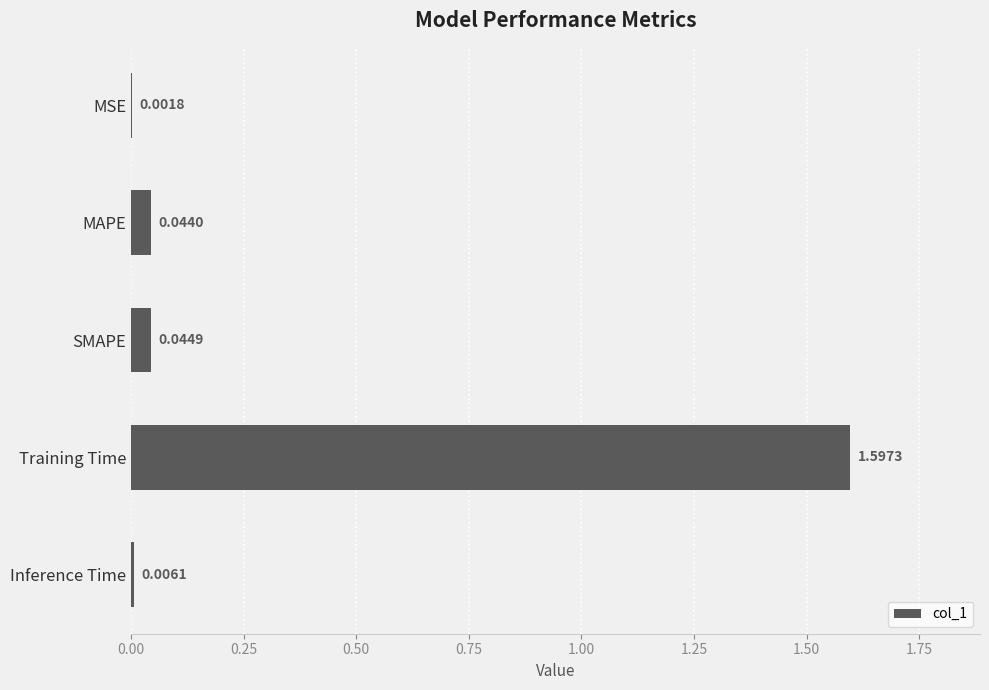

Where is the data nearest to the value 0?

MSE